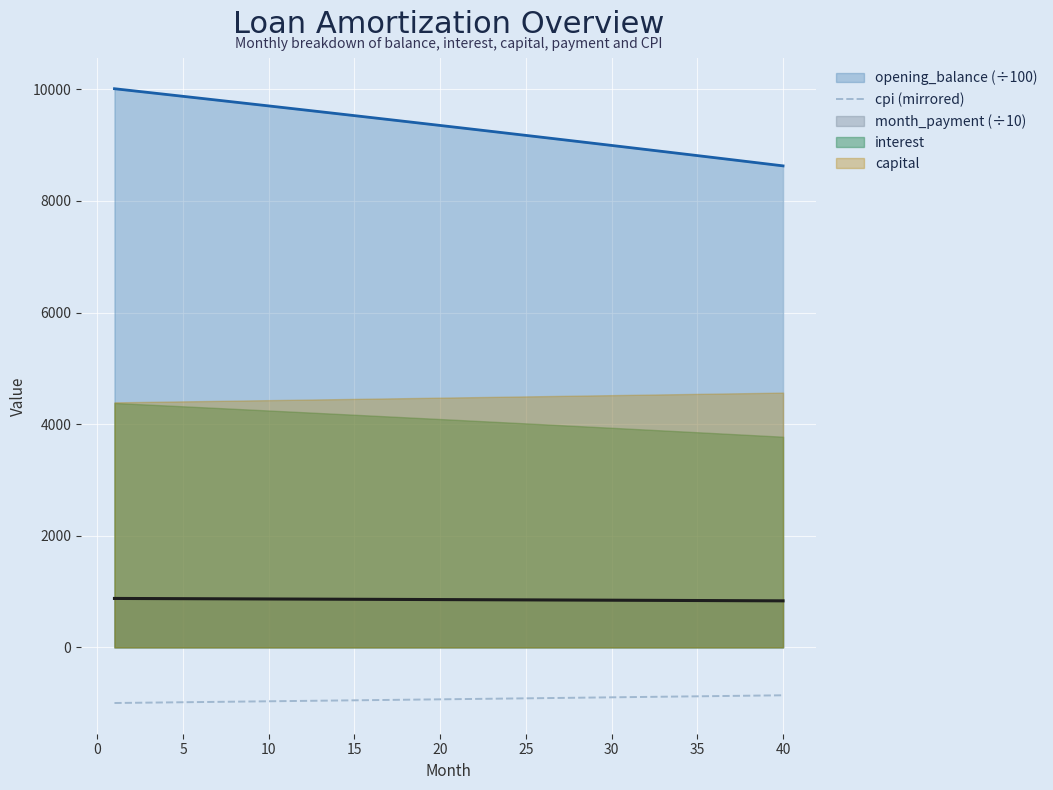

True or false: opening_balance (÷100) and month_payment (÷10) cross at least once.

False